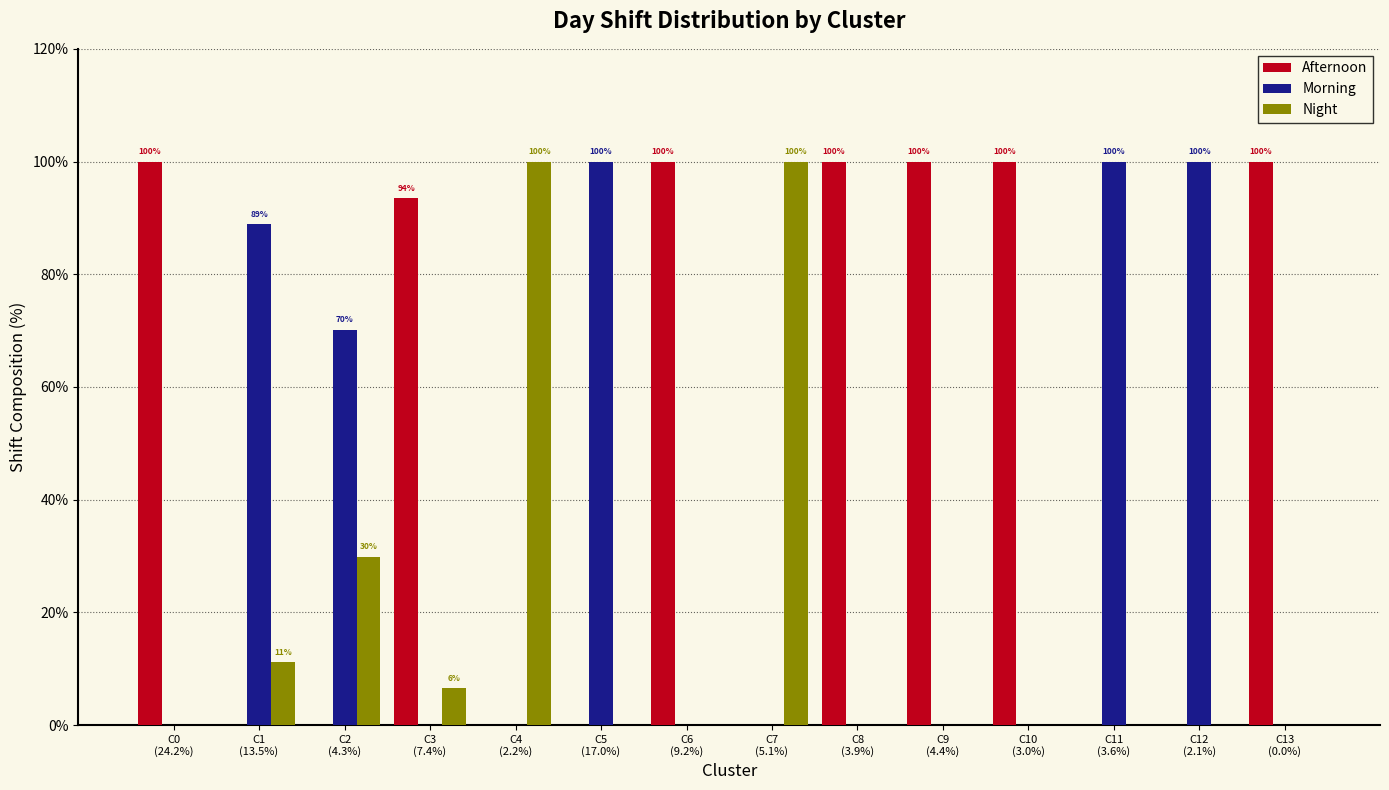

Which series has the largest total across all categories?

Afternoon